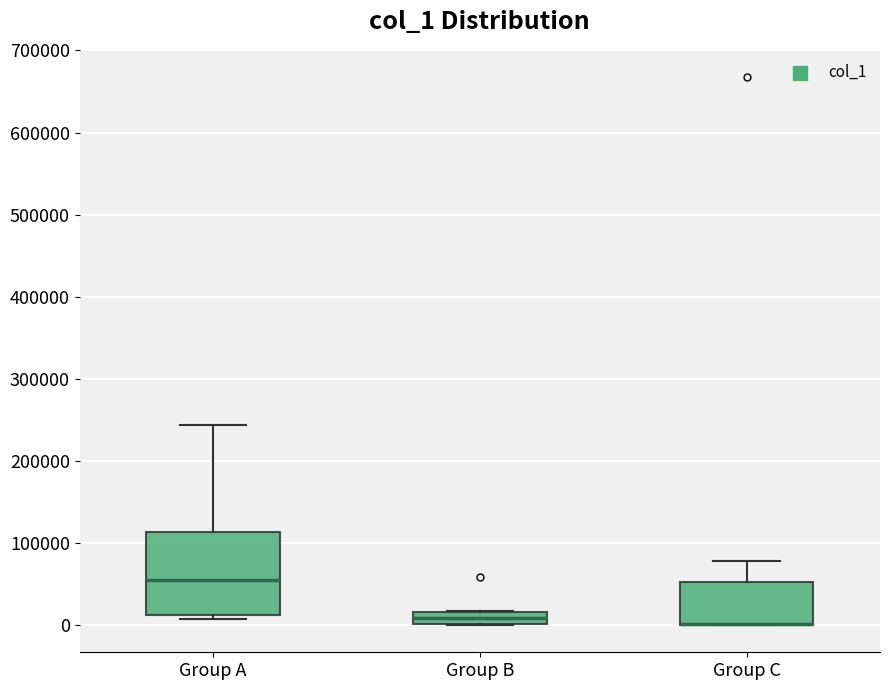

Where does the upper whisker of the box for Group C end on the y-axis? The values are not printed on the chart, so give them approximately, as read against the axis.

80000